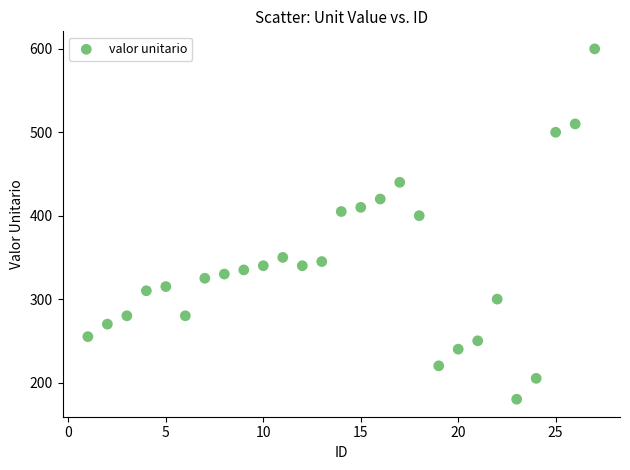

What Y value in the scatter plot is closest to 390?

400